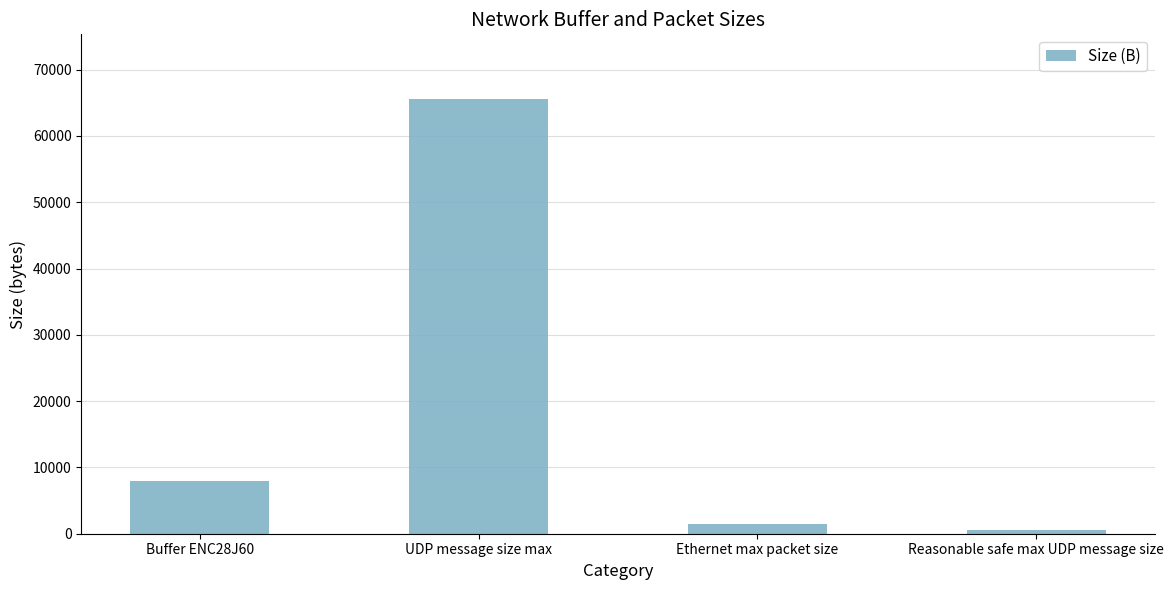

Reading right to left, list all the values displayed in this chart.

Reasonable safe max UDP message size=508	Ethernet max packet size=1500	UDP message size max=65507	Buffer ENC28J60=8000